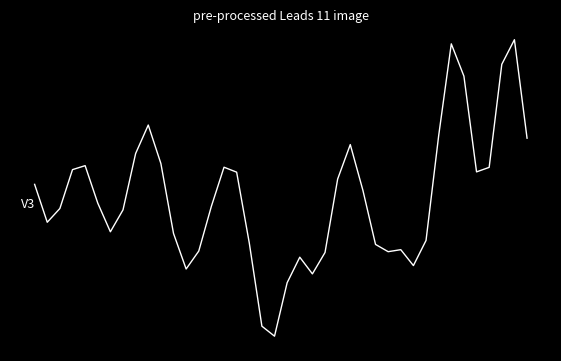

What is the value of the 3rd point from the left?

-3.4